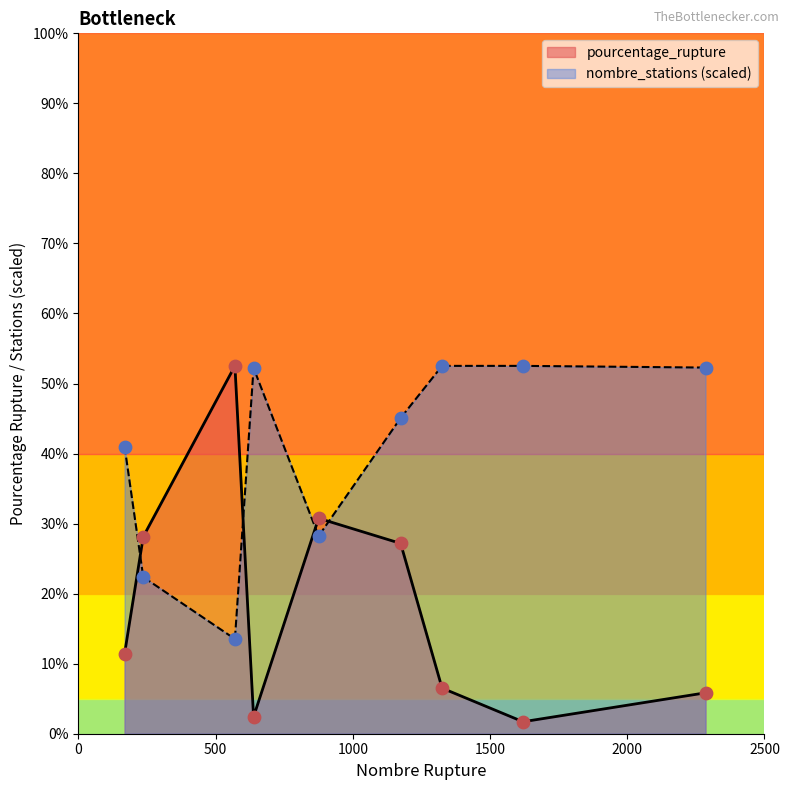

Is the value of nombre_stations at 1325 greater than the value of pourcentage_rupture at 1325?

Yes